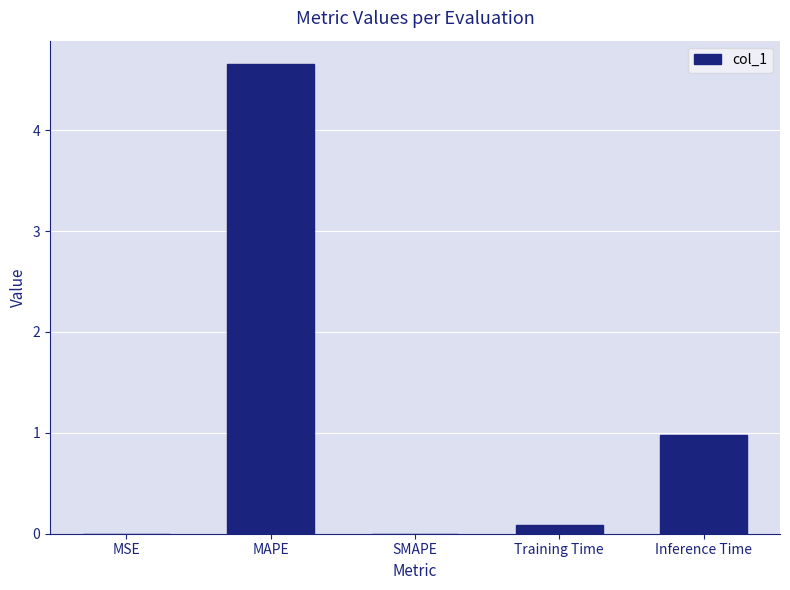

Between Inference Time and Training Time, which is larger?

Inference Time